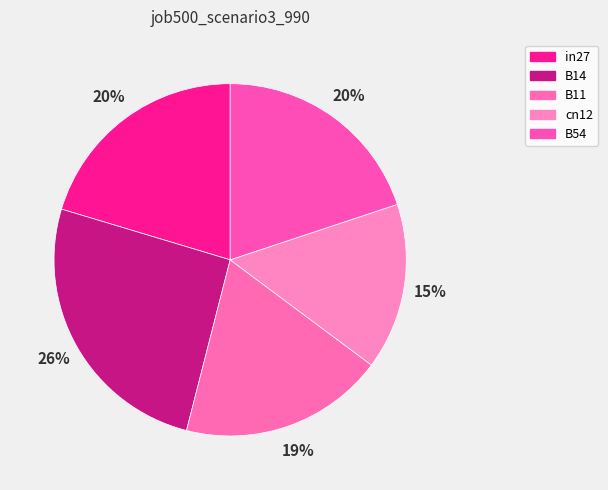

What is the change in value from B11 to cn12?

-0.2